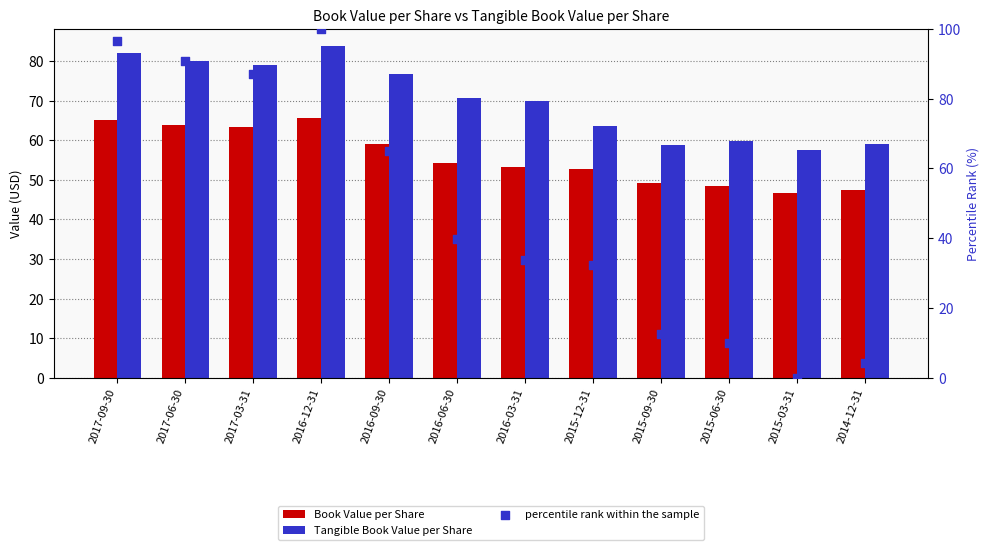

Which series contains the lowest Y value?

percentile rank within the sample